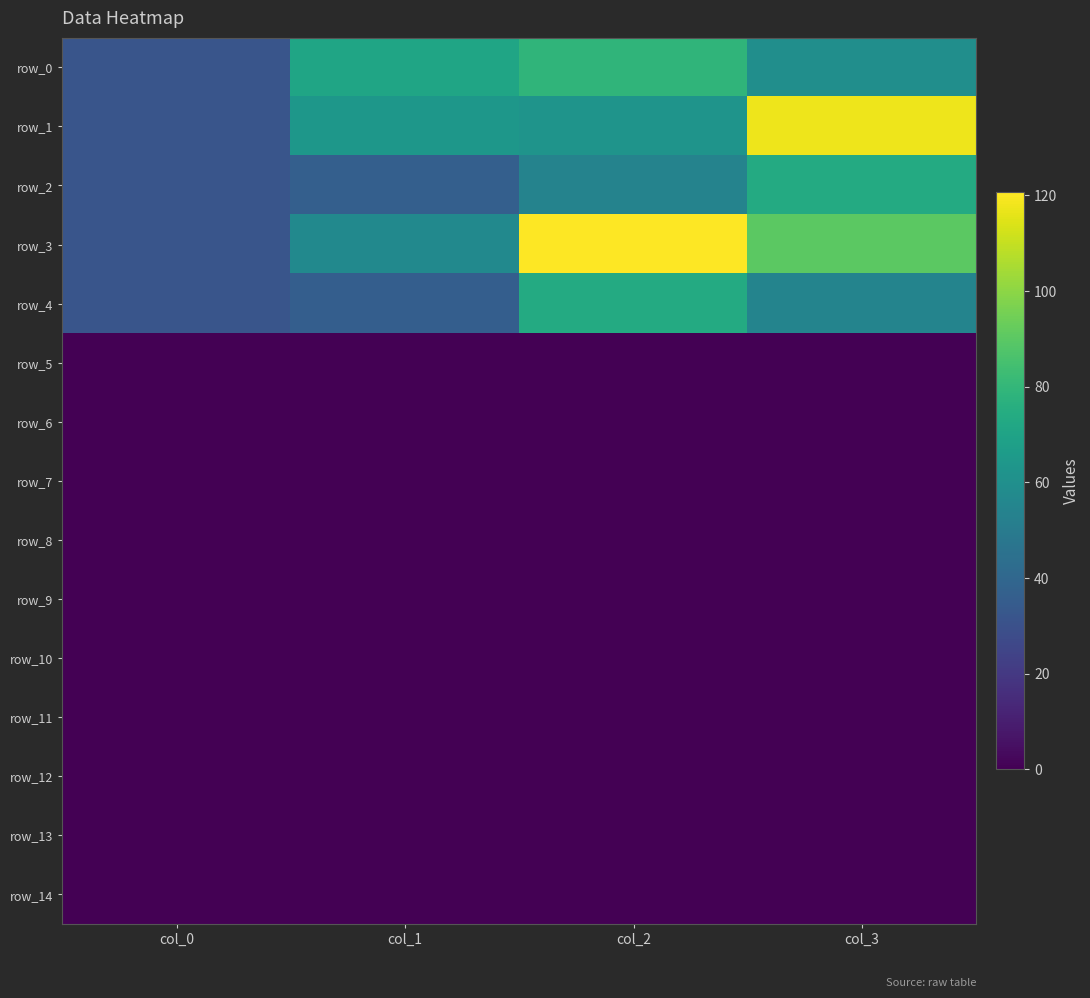

Which series changed the most between col_0 and col_3?

row_1